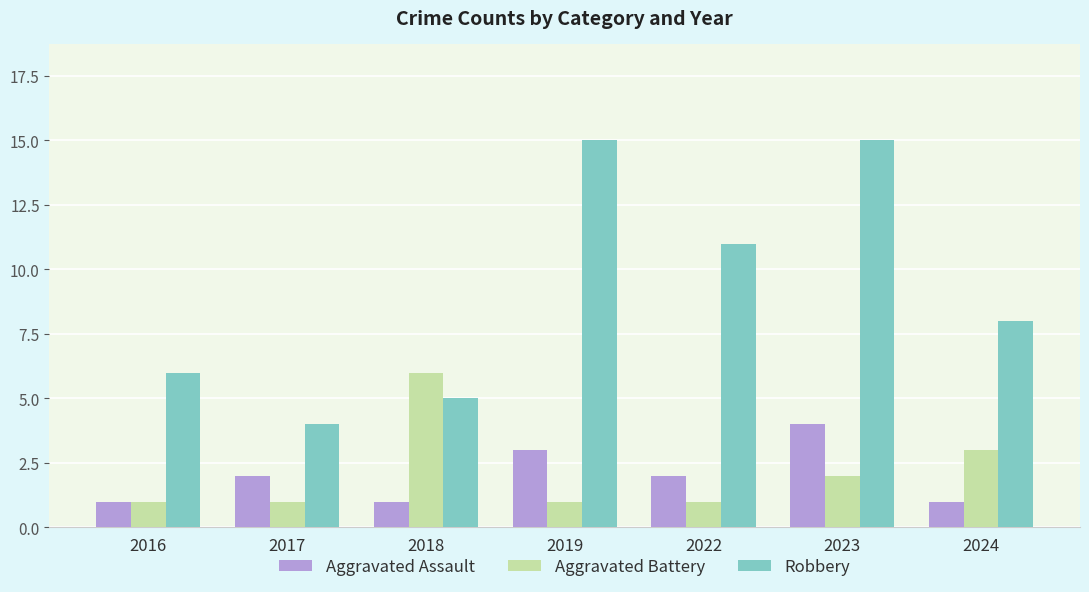

Reading left to right, what are all the values shown in this chart?

Aggravated Assault: 2016=1	2017=2	2018=1	2019=3	2022=2	2023=4	2024=1
Aggravated Battery: 2016=1	2017=1	2018=6	2019=1	2022=1	2023=2	2024=3
Robbery: 2016=6	2017=4	2018=5	2019=15	2022=11	2023=15	2024=8